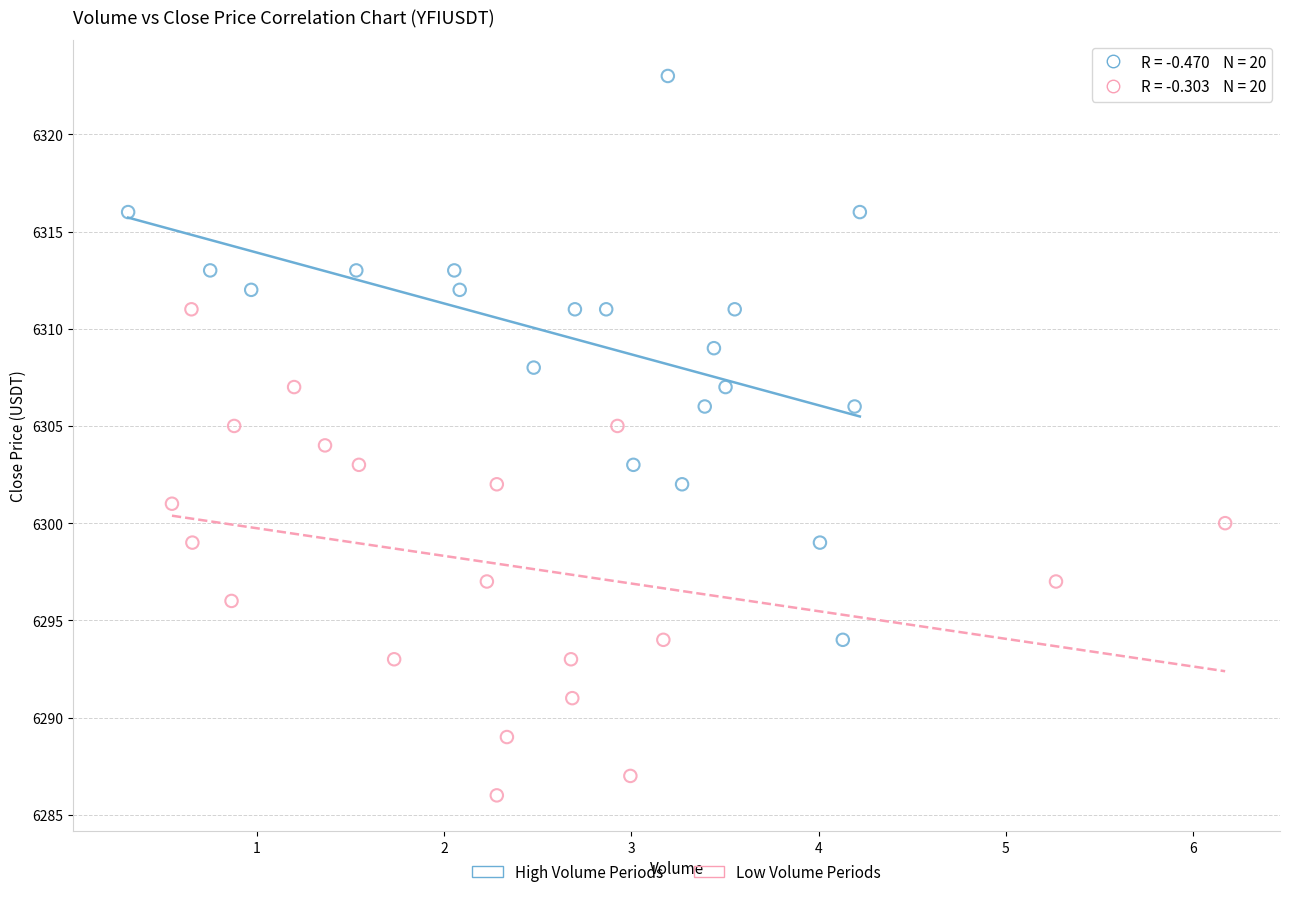

Which series contains the highest Y value?

High Volume Periods